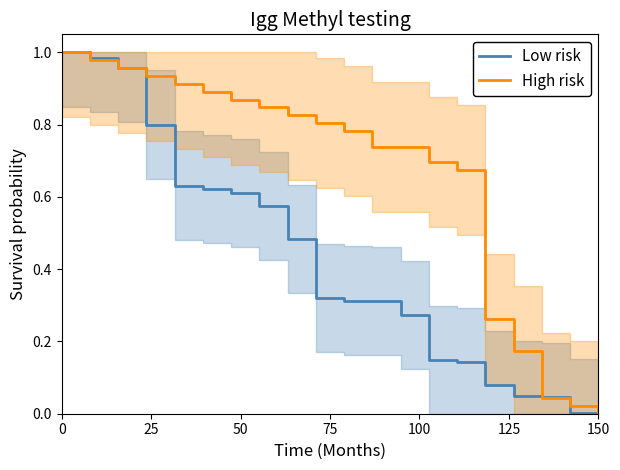

After their last crossing, which series has the higher values: High risk or Low risk?

High risk